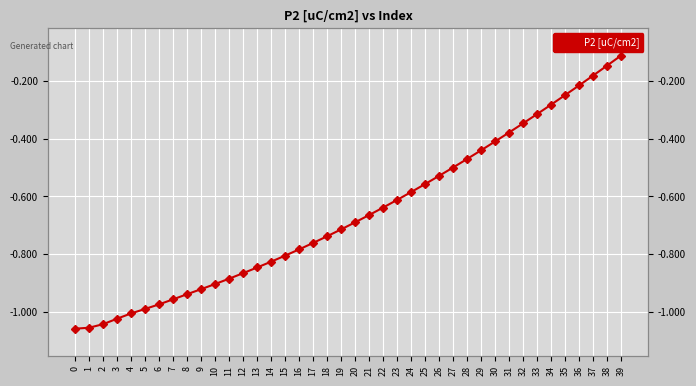

Where is the data nearest to the value 0?

39